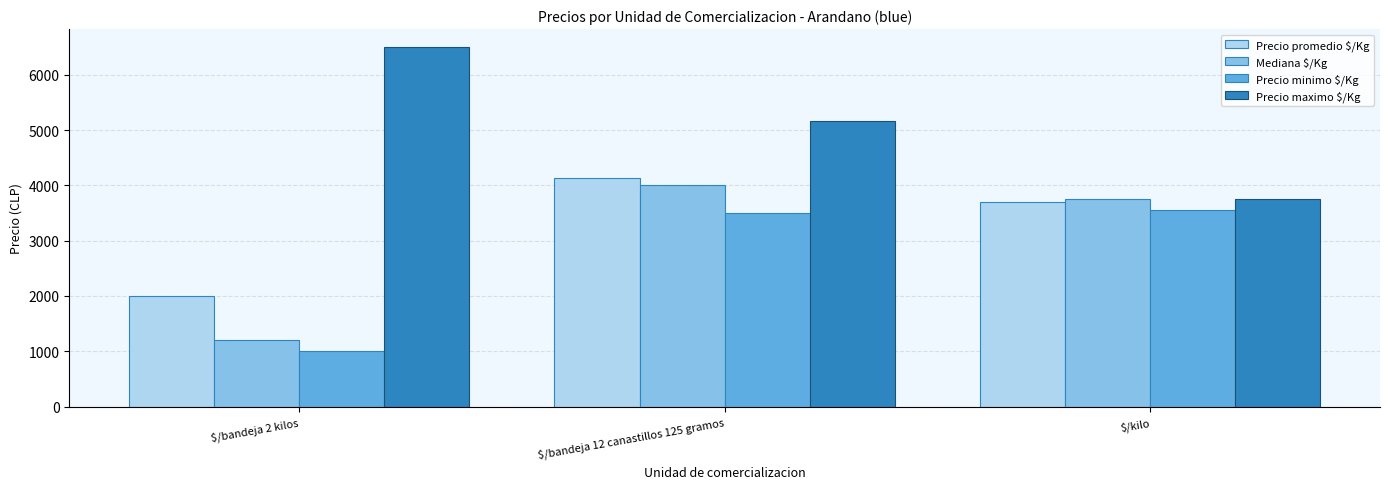

Is the value of Precio promedio $/Kg at $/kilo greater than the value of Mediana $/Kg at $/bandeja 12 canastillos 125 gramos?

No